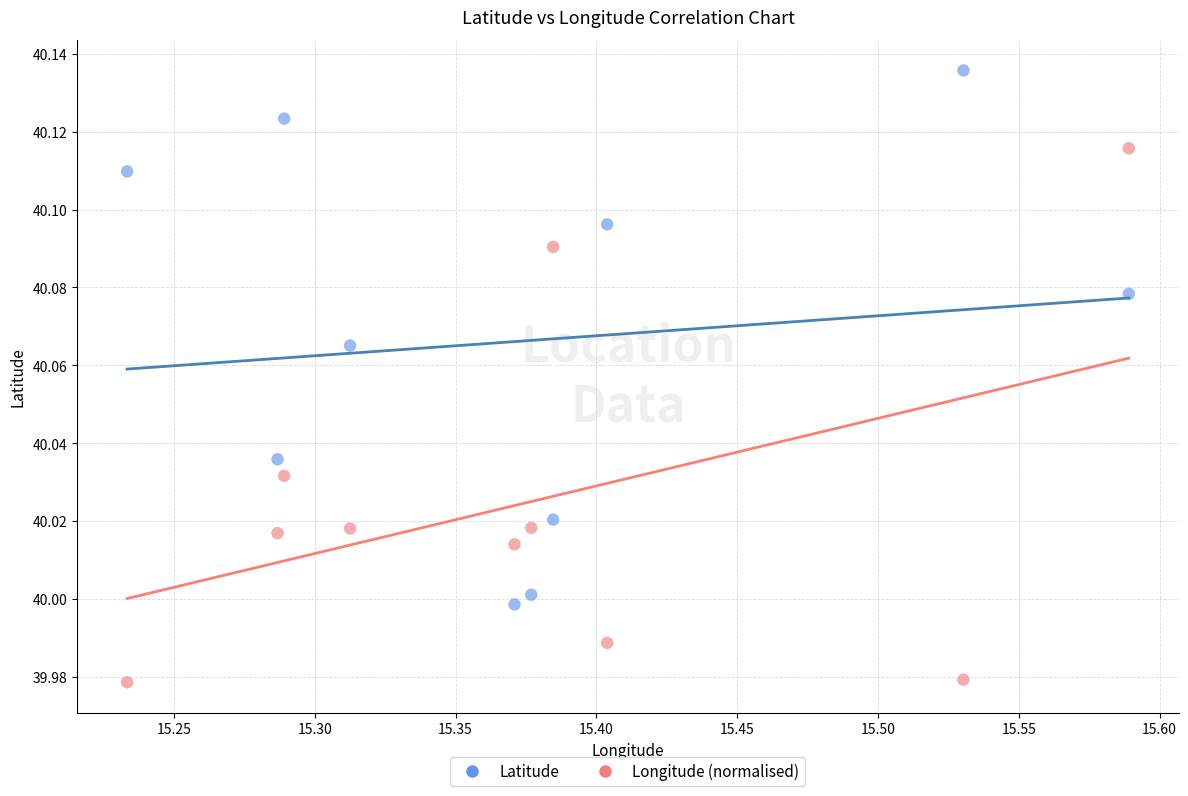

What are all the series names shown in the legend?

Latitude, Longitude (normalised)